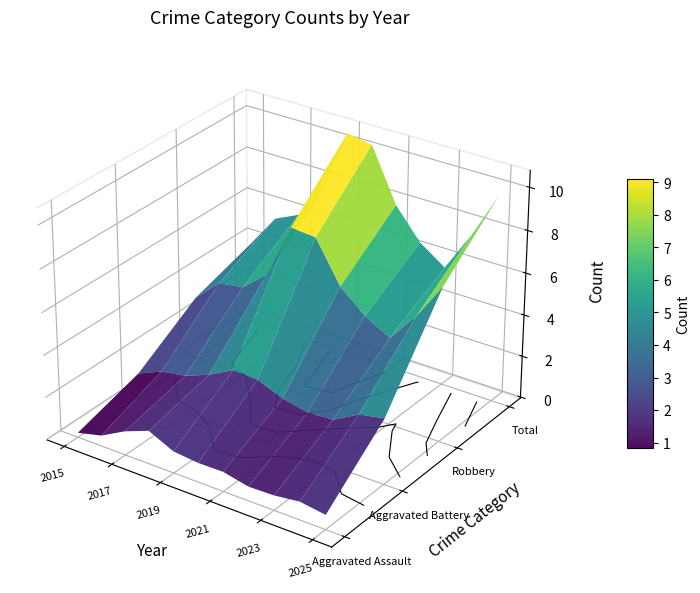

At which category is the sum across all series the highest?

2019